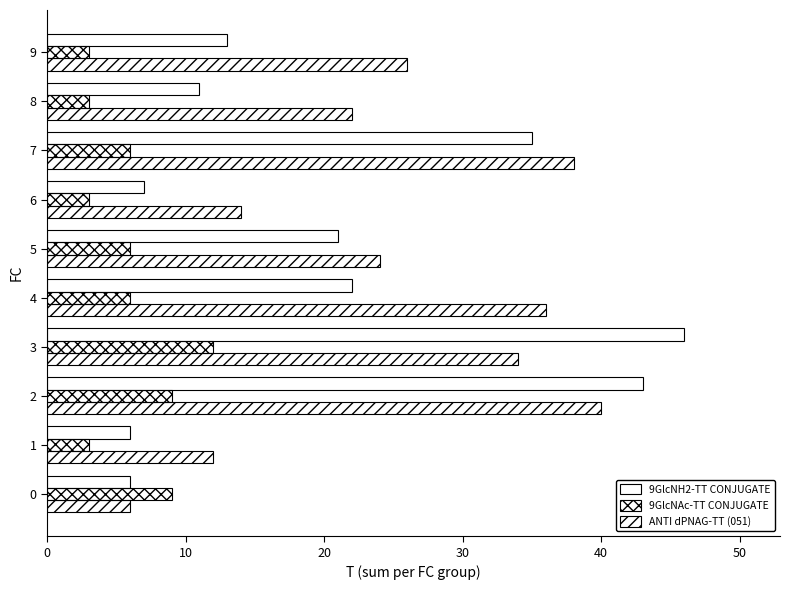

How many data points in ANTI dPNAG-TT (051) are less than 26?

5